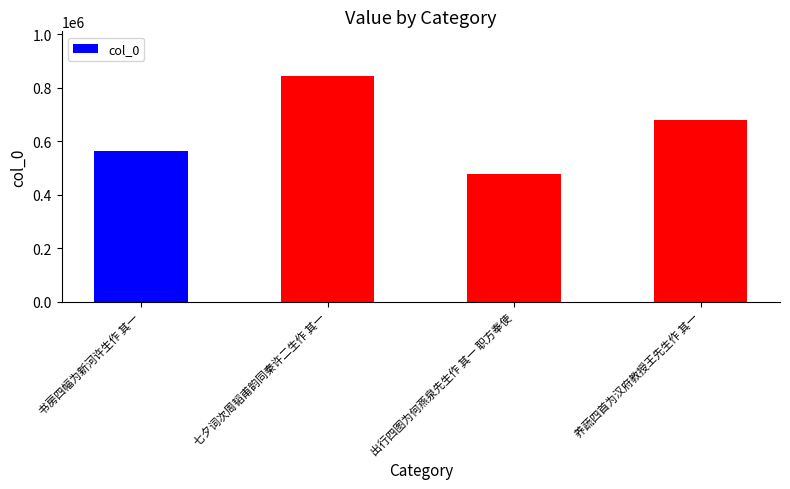

Rank the categories by value from lowest to highest.

出行四图为何燕泉先生作 其一 职方奉使, 书房四幅为新河许生作 其一, 养蔬四首为汉府教授王先生作 其一, 七夕词次周韬甫韵同秦许二生作 其一